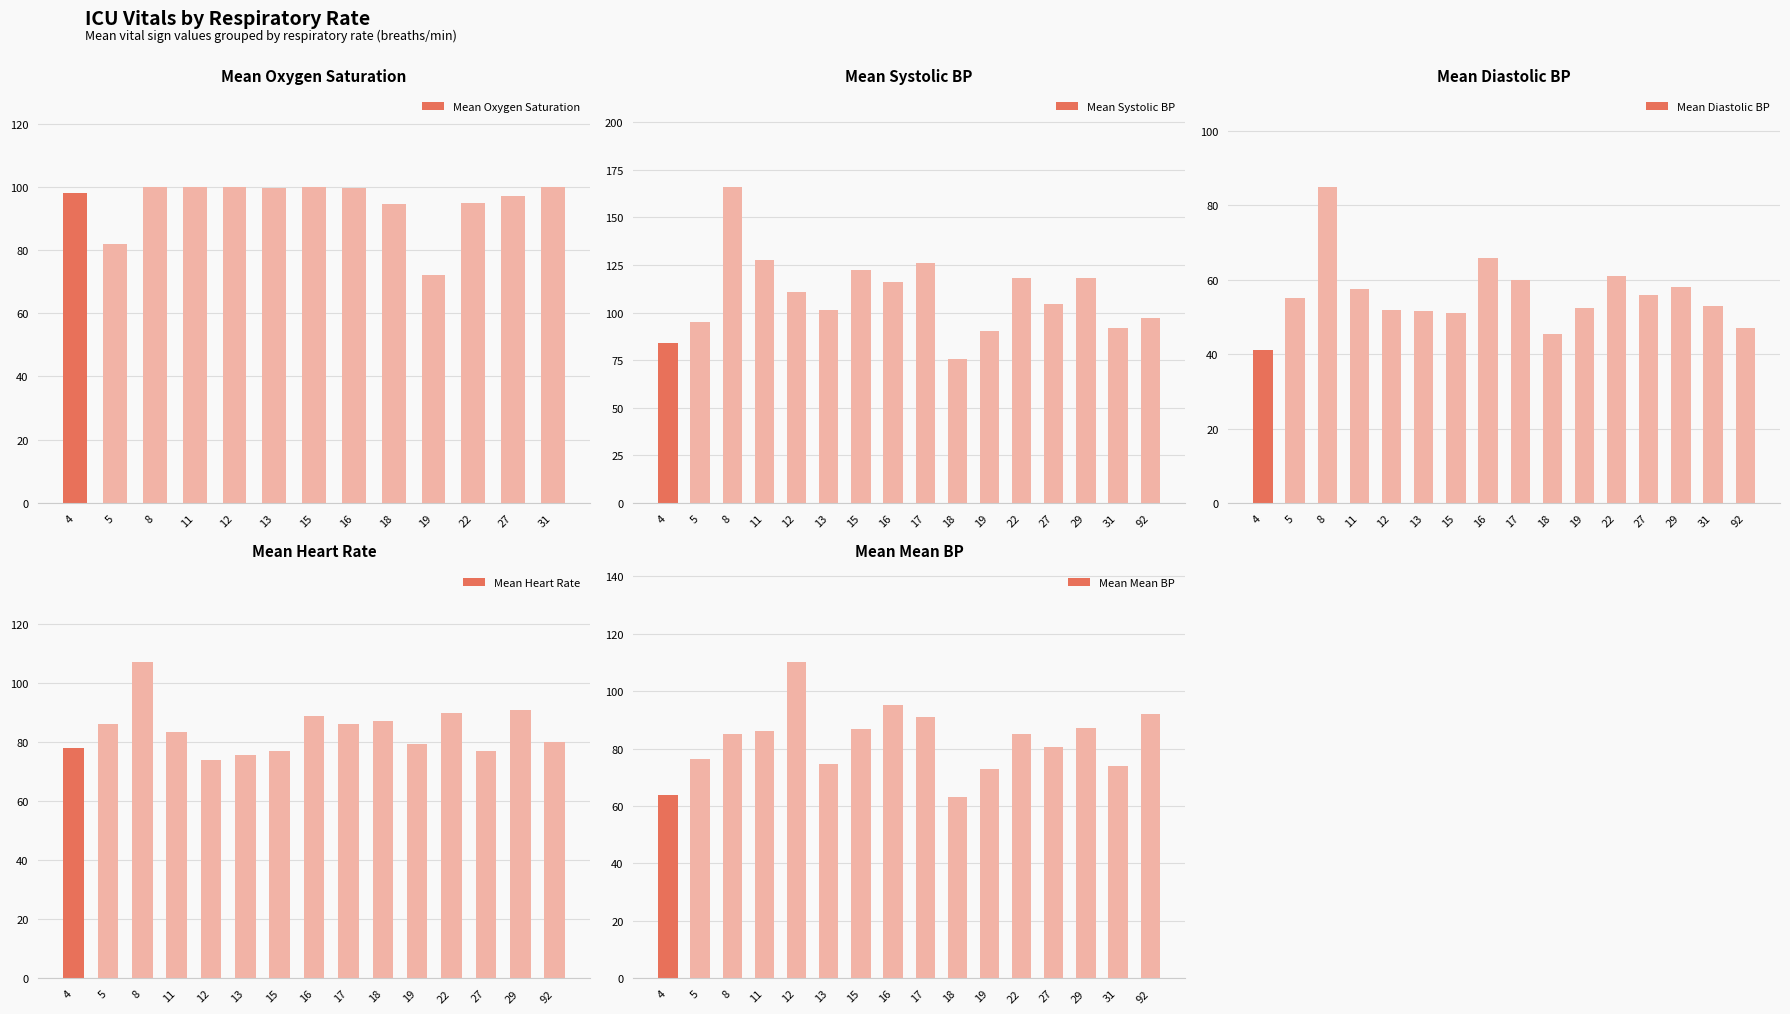

What is the highest value of the Mean Oxygen Saturation series?

100.0